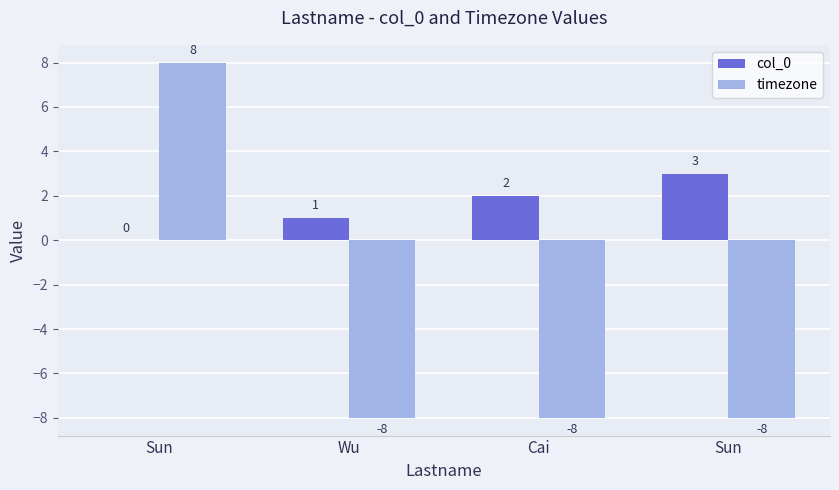

What is the label of the 3rd bar from the left?

Cai